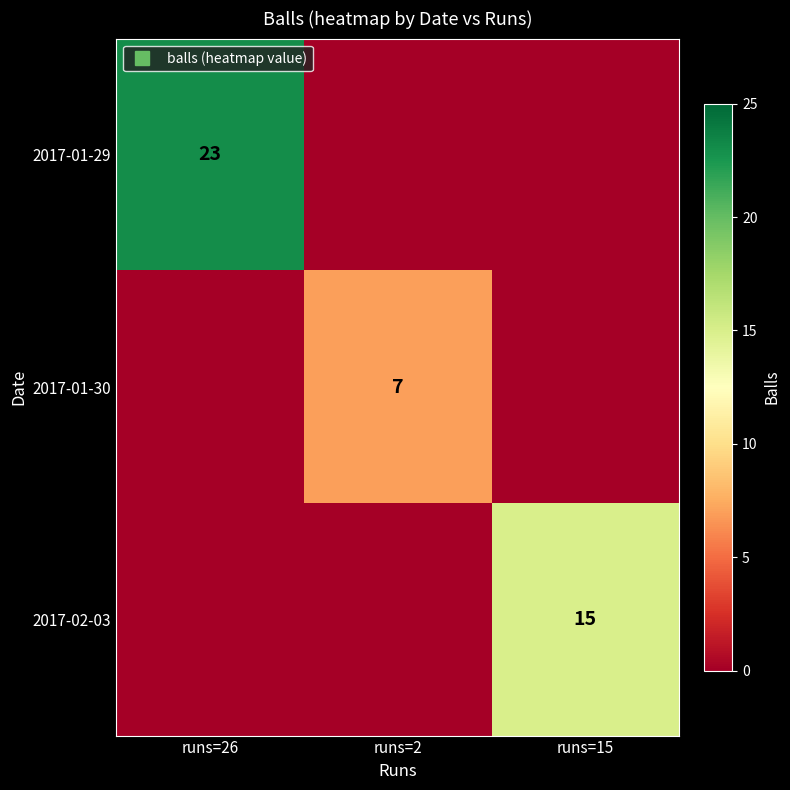

Where is 2017-01-29 nearest to the value 11?

runs=2